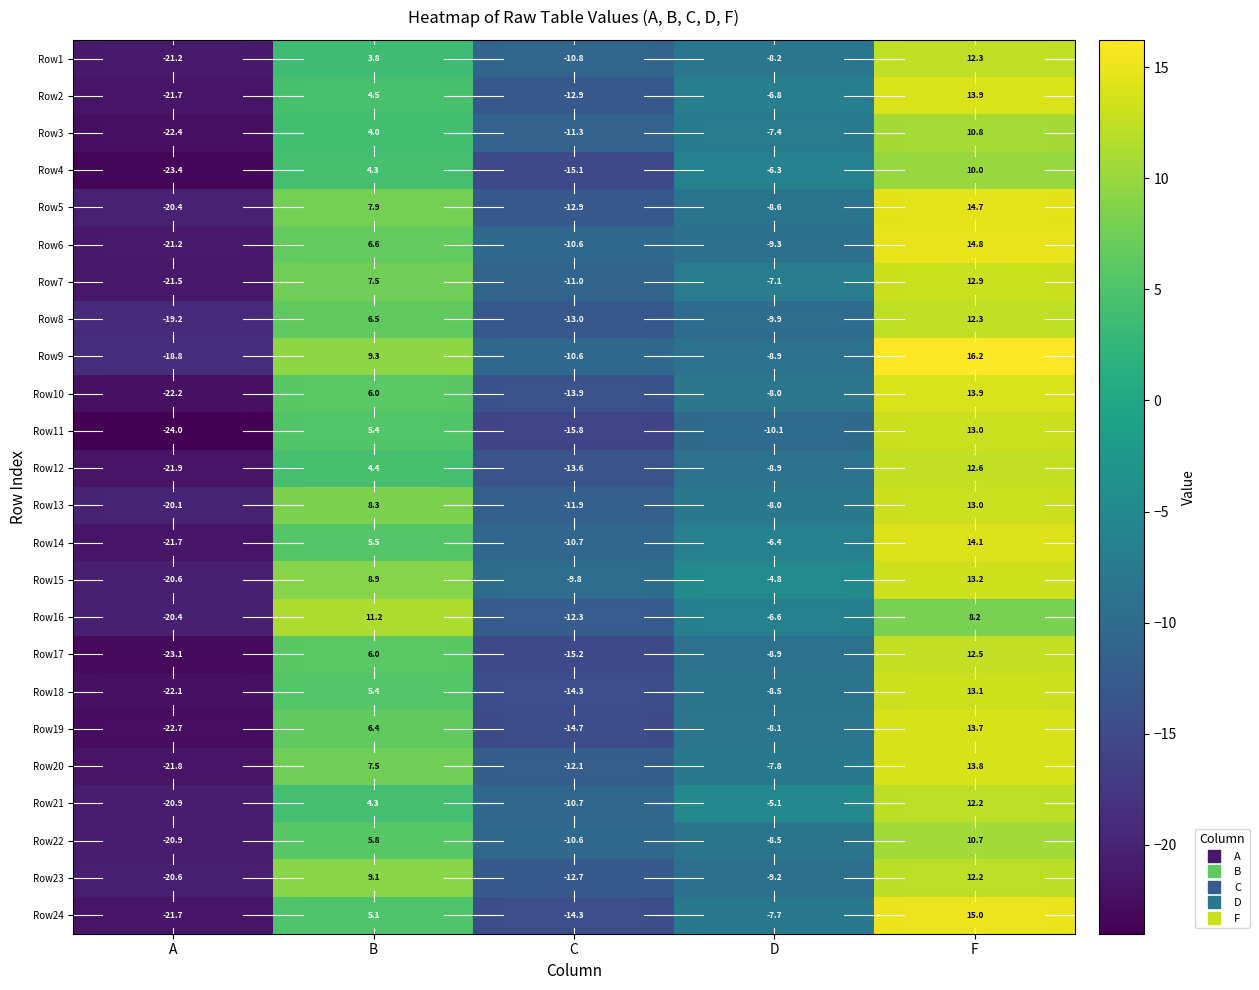

At how many categories does at least one series exceed 15?

1